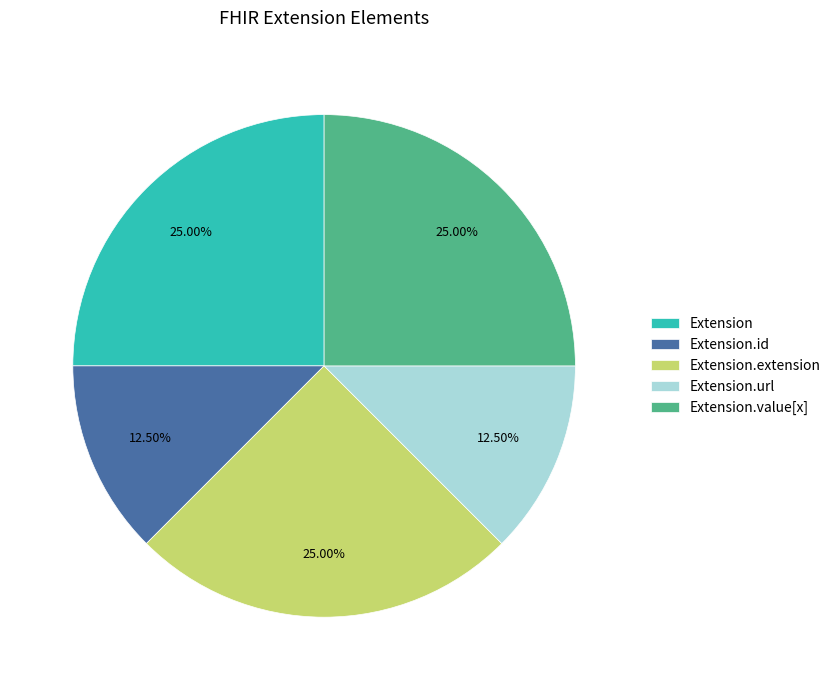

Is there any slice that represents more than half of the pie?

No